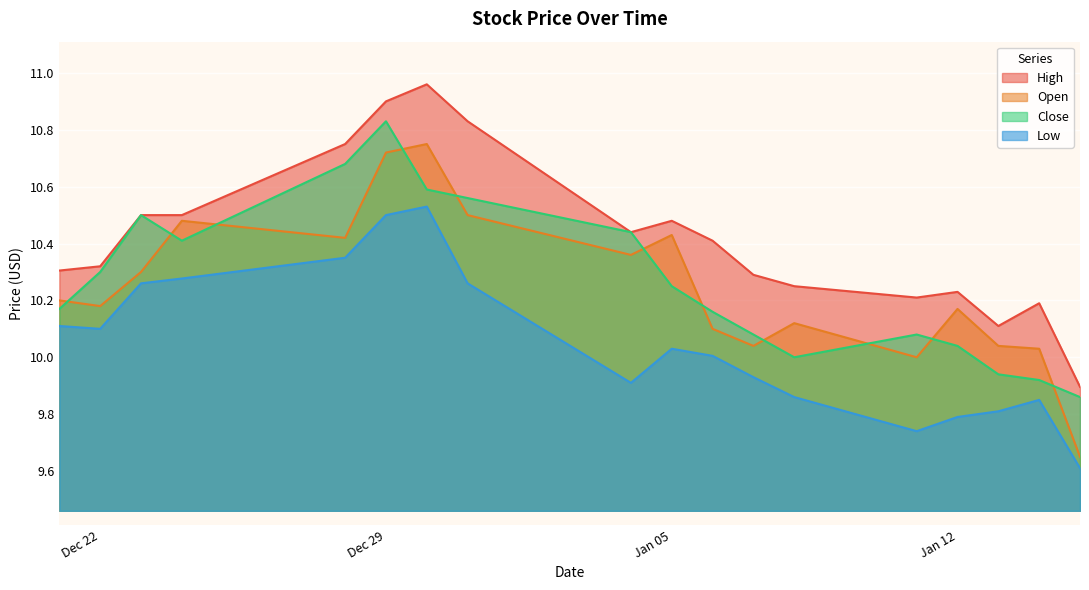

What is the difference between the maximum and minimum values in the Low series?

0.9